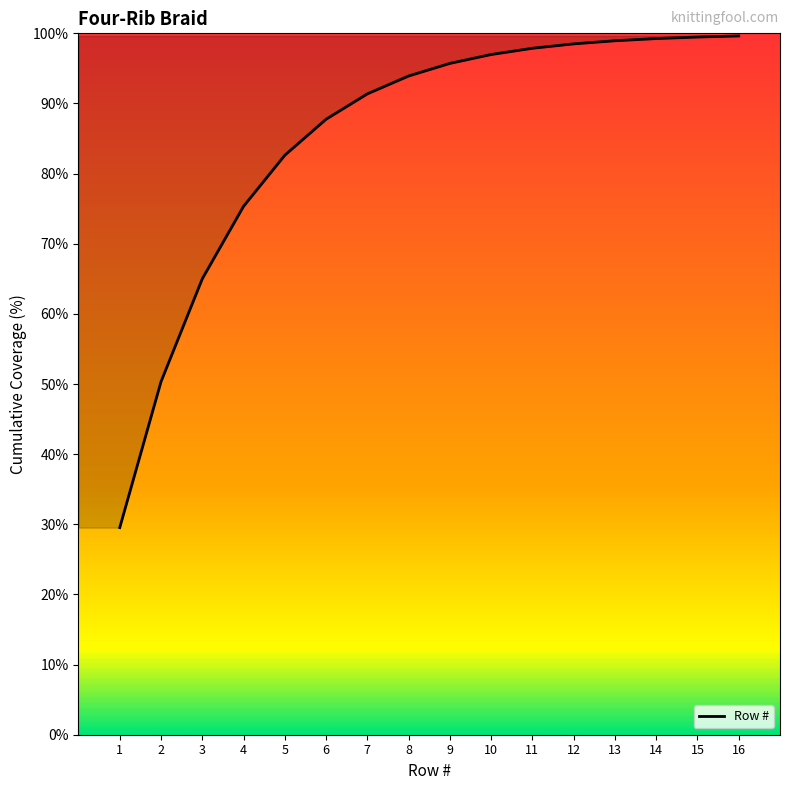

What is the greatest value displayed?

99.6